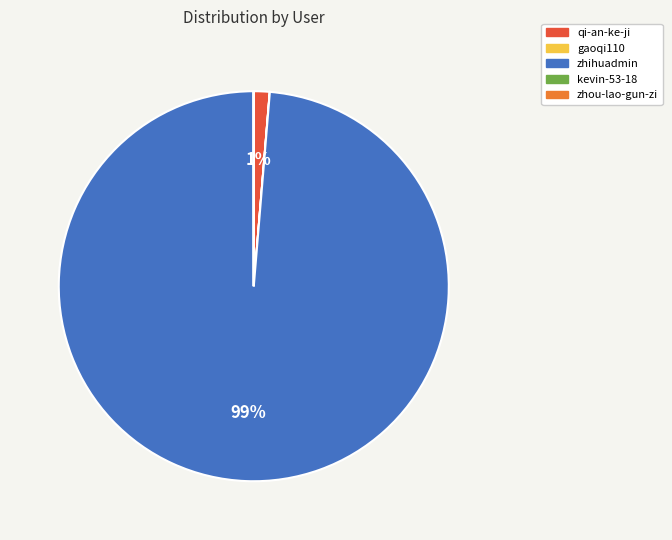

Does any single category account for the majority?

Yes